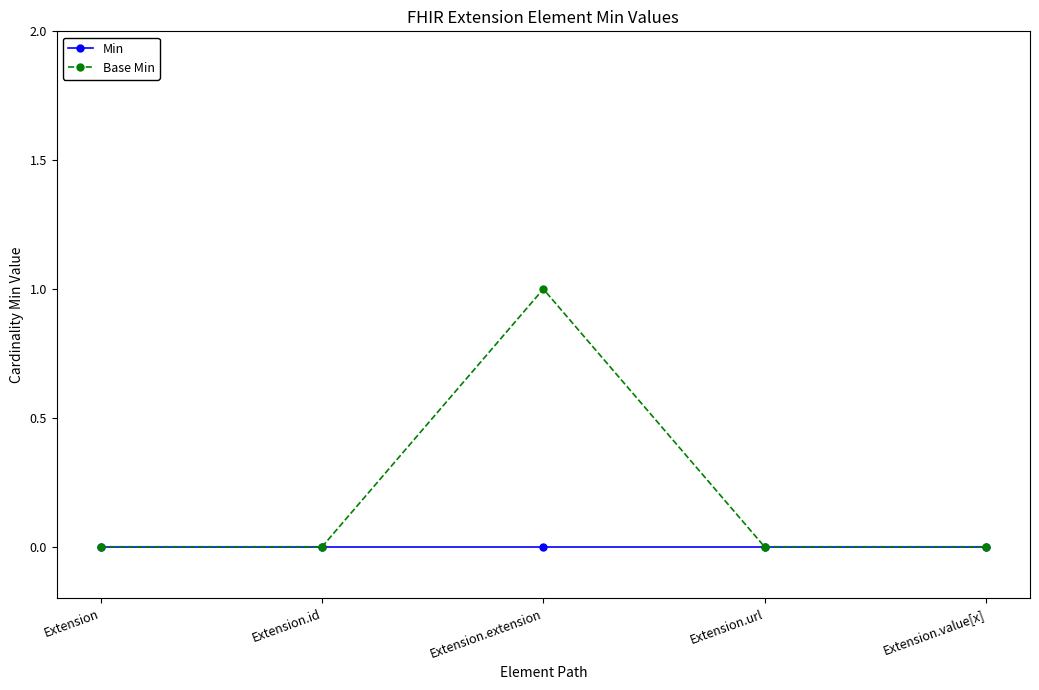

At which category is the sum across all series the highest?

Extension.extension